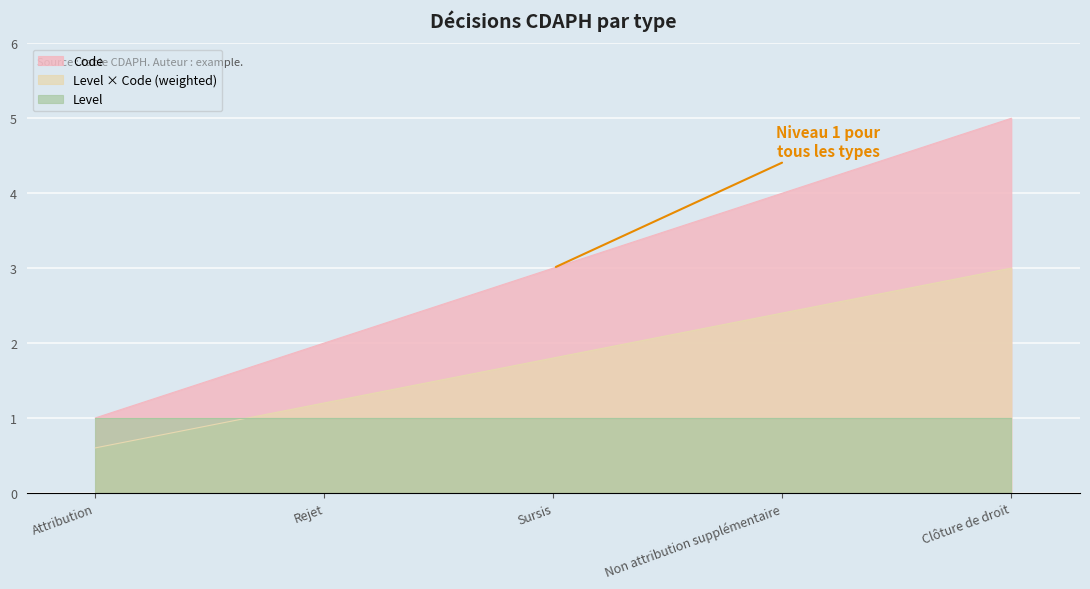

Which has a higher value, Clôture de droit or Non attribution supplémentaire?

Clôture de droit